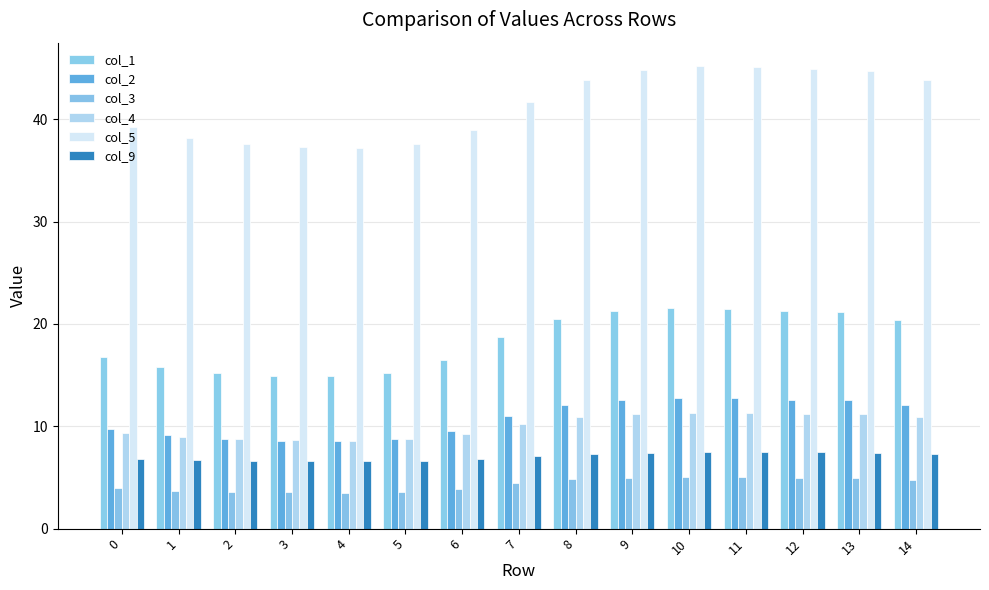

Read the col_9 value at 3.

6.6